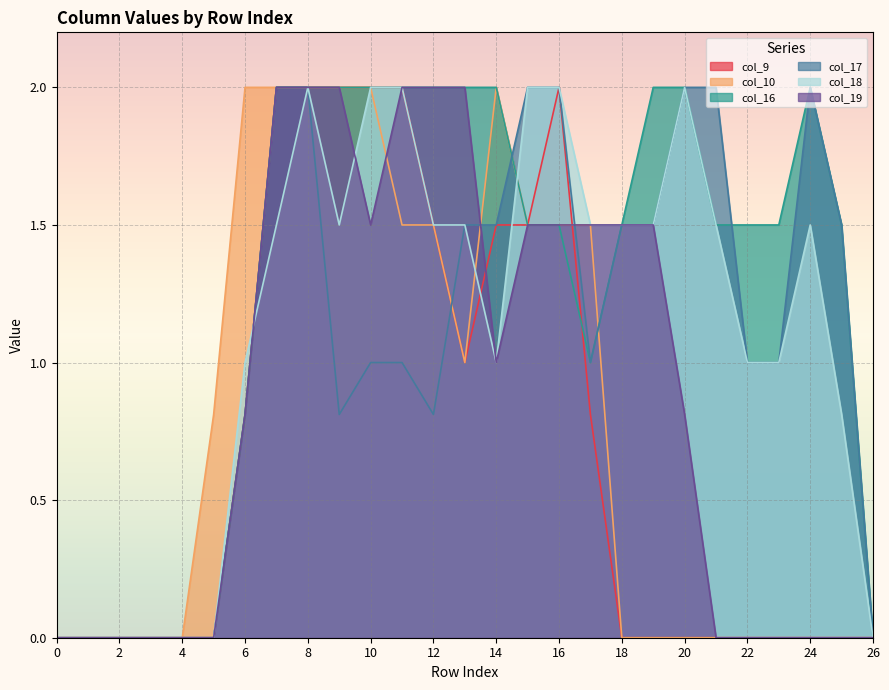

What is the value of the col_9 point at the 7th from the left?

0.8